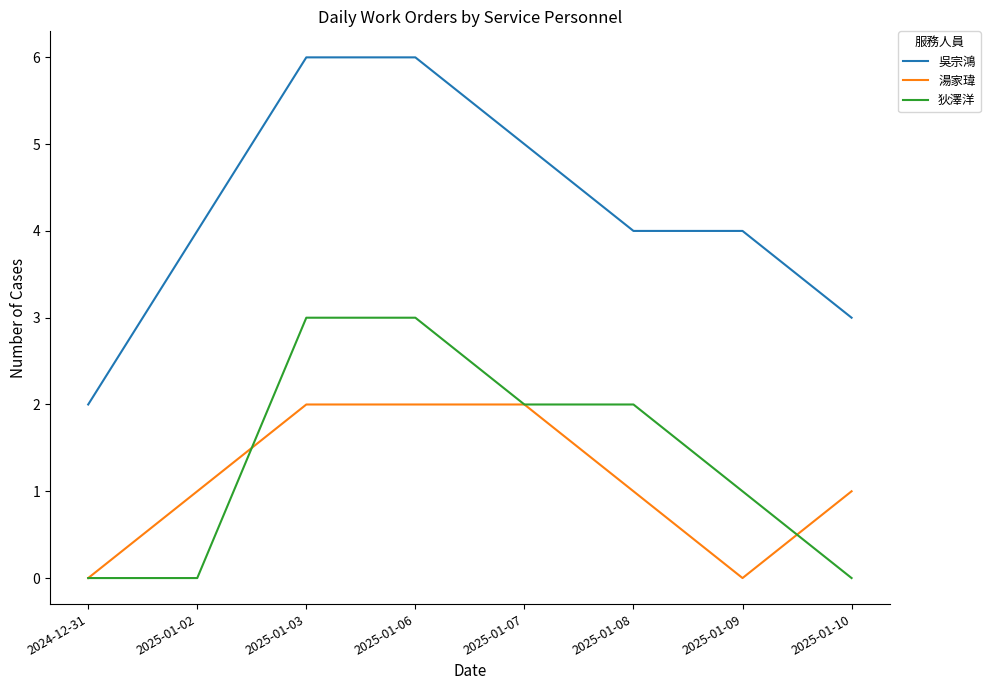

Which series changed the most between 2024-12-31 and 2025-01-09?

吳宗鴻